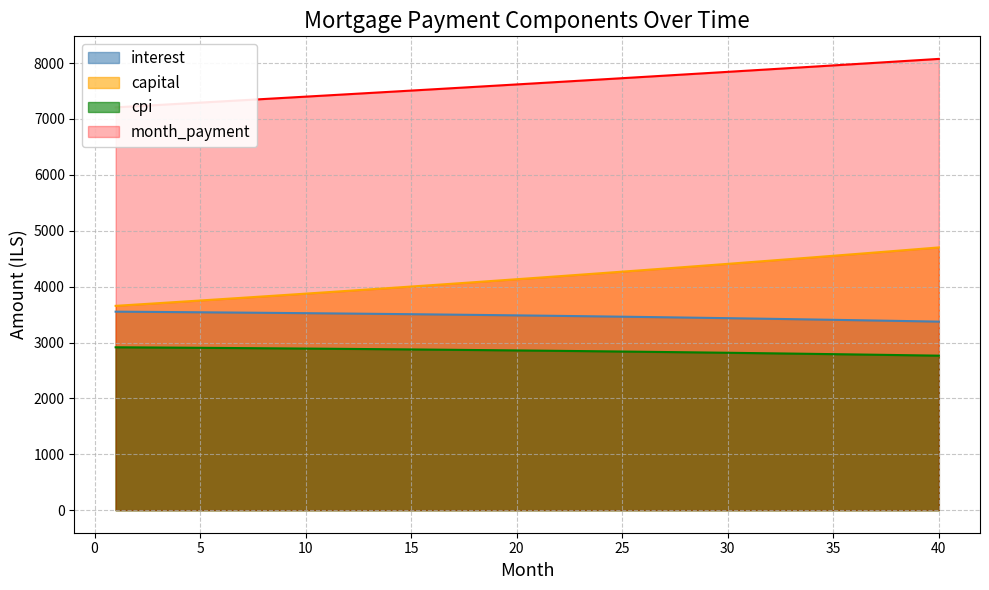

True or false: interest and capital cross at least once.

False